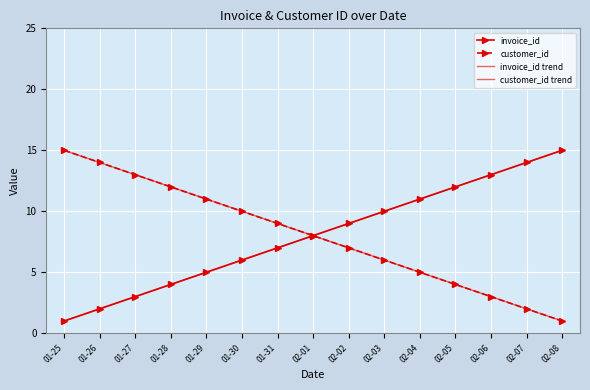

True or false: customer_id has a value of 4 at 02-03.

False